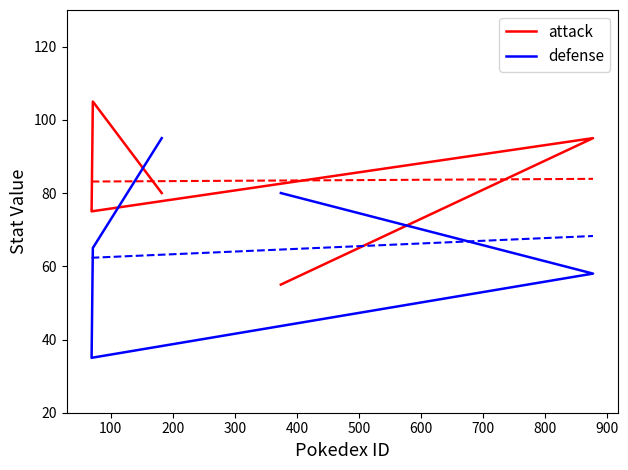

The value of attack at 400 is 62. True or false?

False